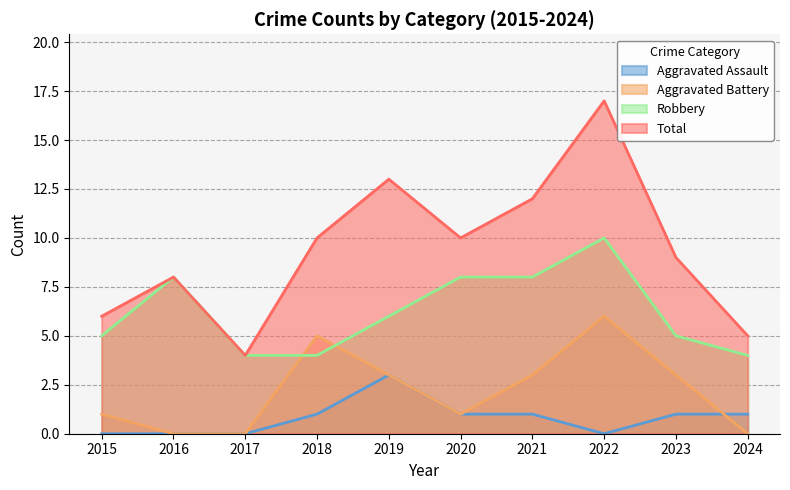

How many data points in Aggravated Battery are above 3?

2